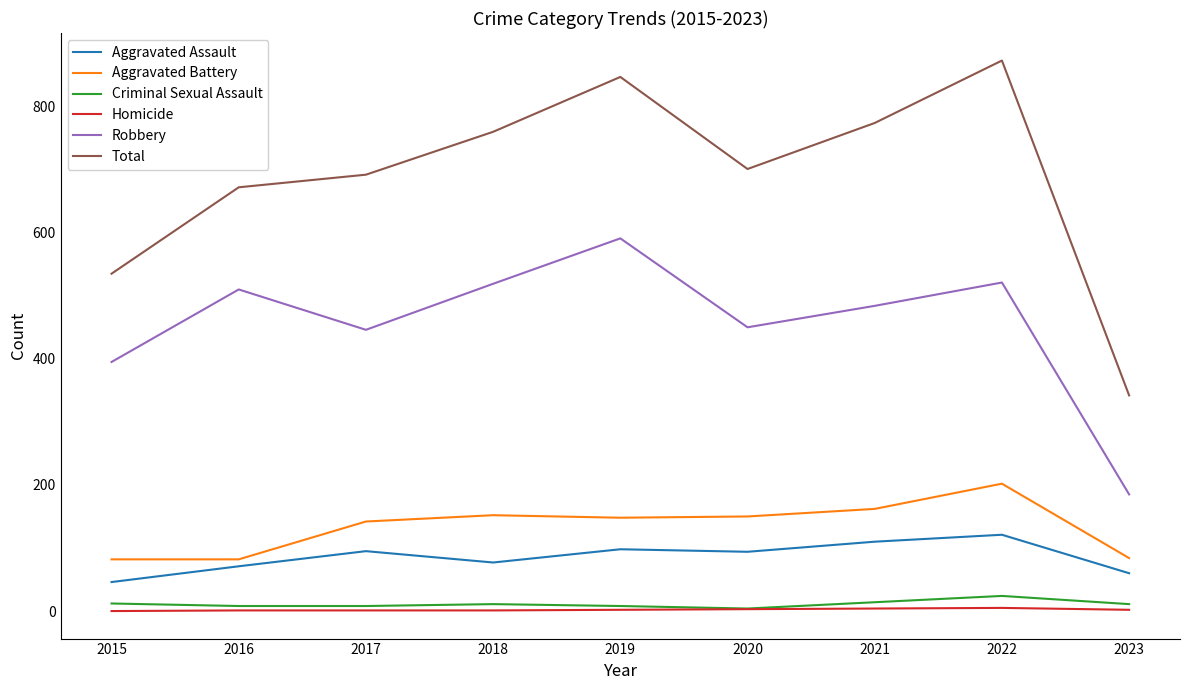

What is the greatest value displayed?

873